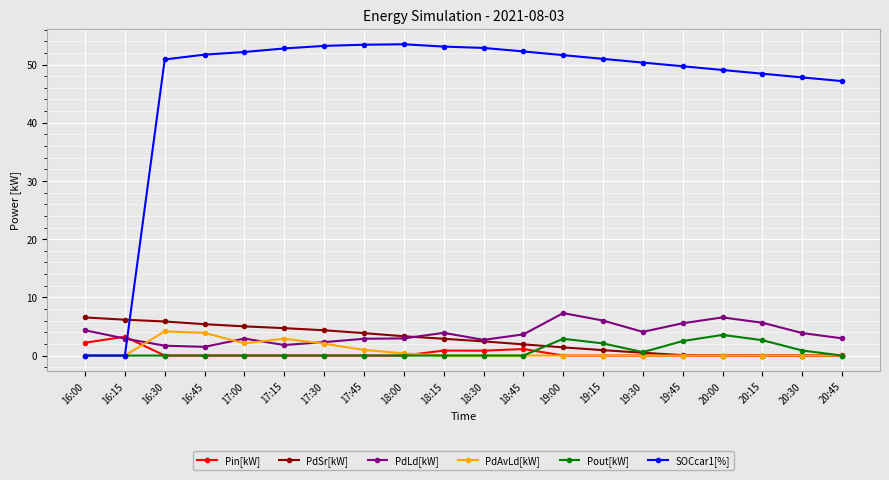

Which series ends up on top after the final intersection of SOCcar1[%] and PdLd[kW]?

SOCcar1[%]